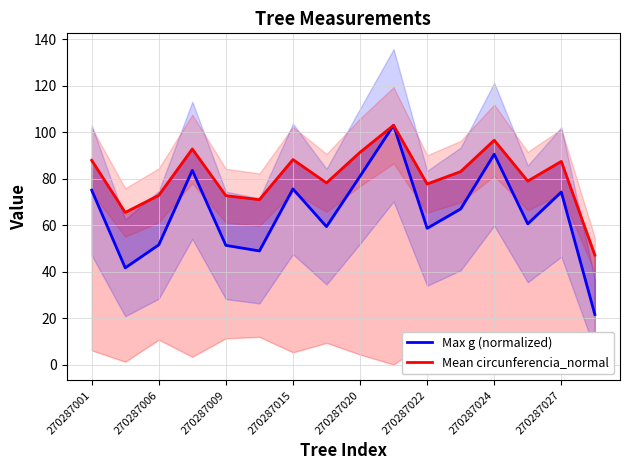

Rank the series at 270287015 from lowest to highest value.

Max g (normalized), Mean circunferencia_normal